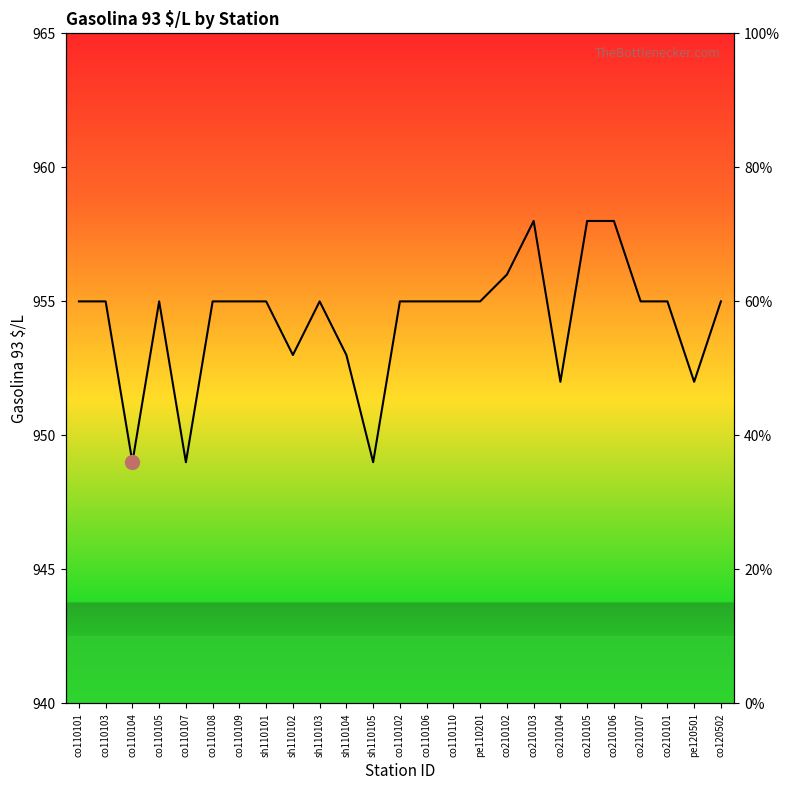

Which category has the highest value across all series?

co210103